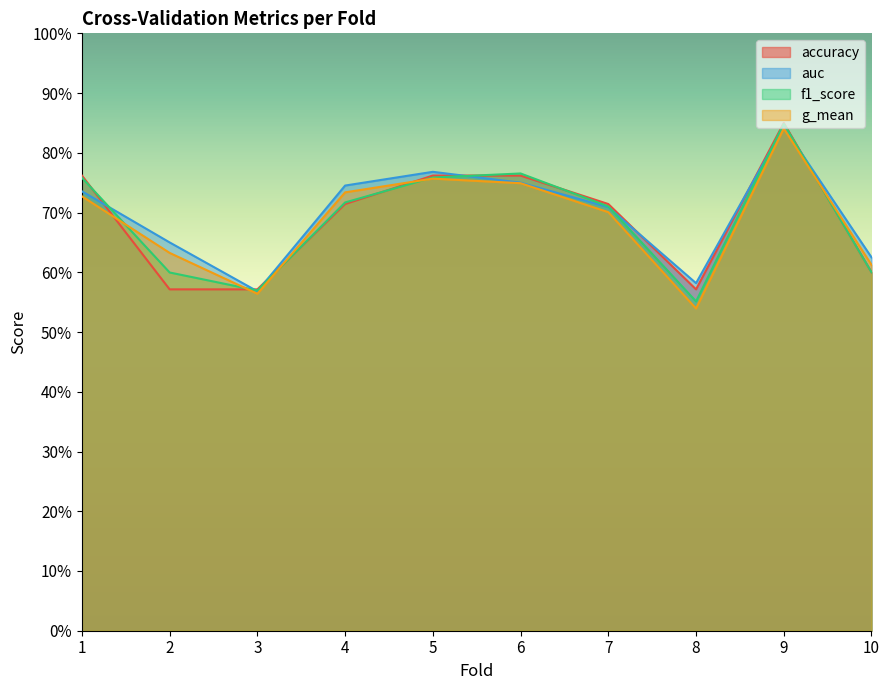

Which series has the largest total across all categories?

auc